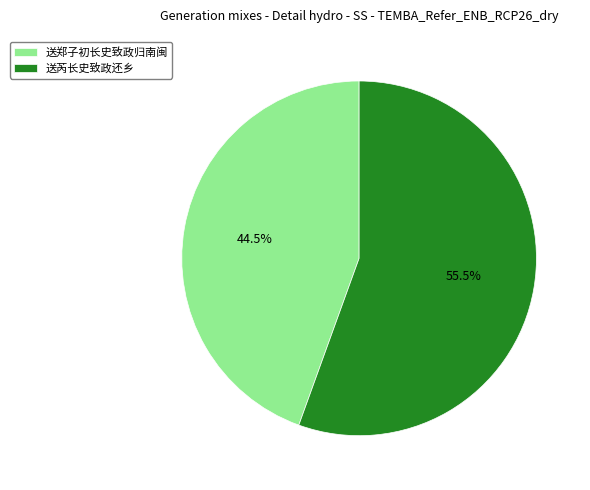

Between 送芮长史致政还乡 and 送郑子初长史致政归南闽, which is larger?

送芮长史致政还乡